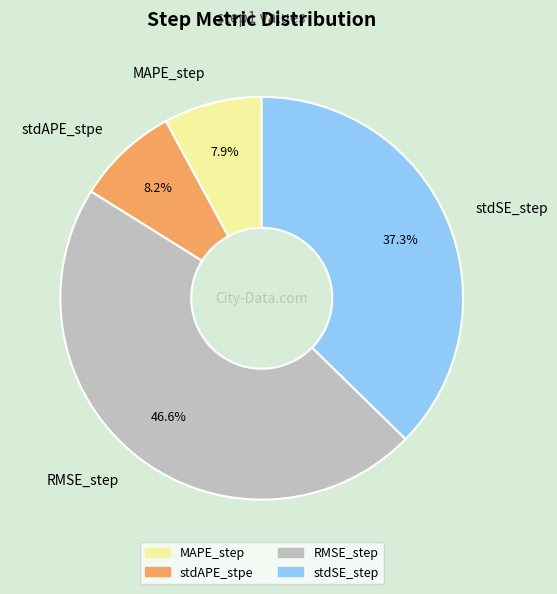

Is there any slice that represents more than half of the pie?

No